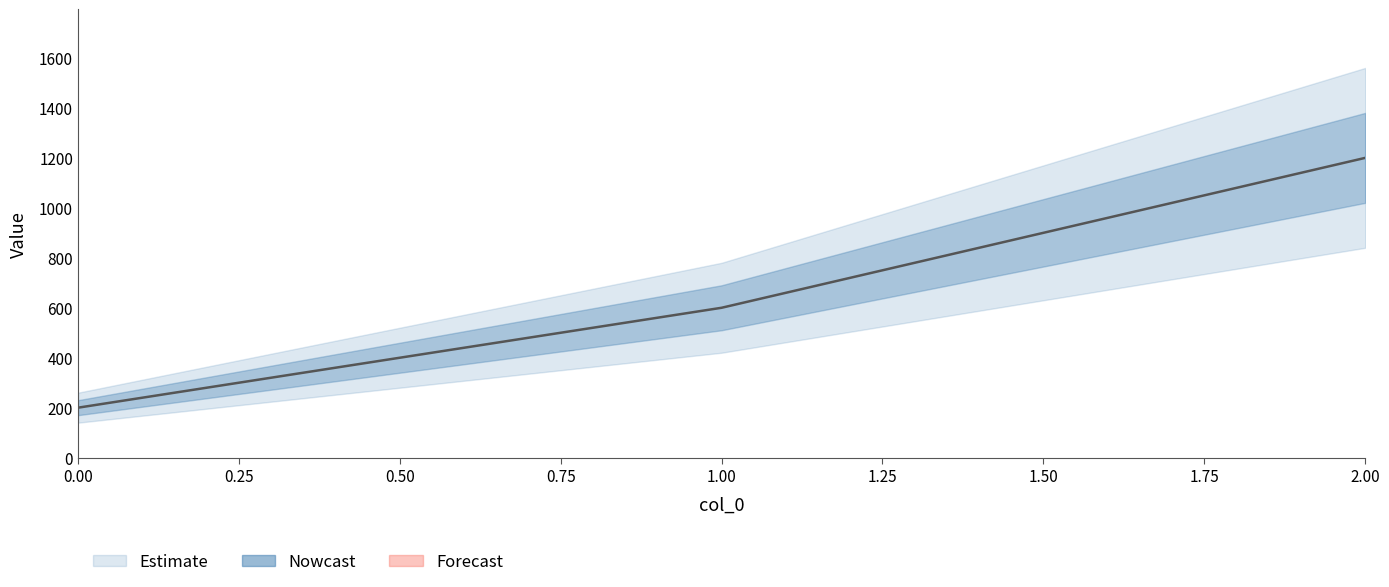

True or false: the data shows 171 at 1.

False